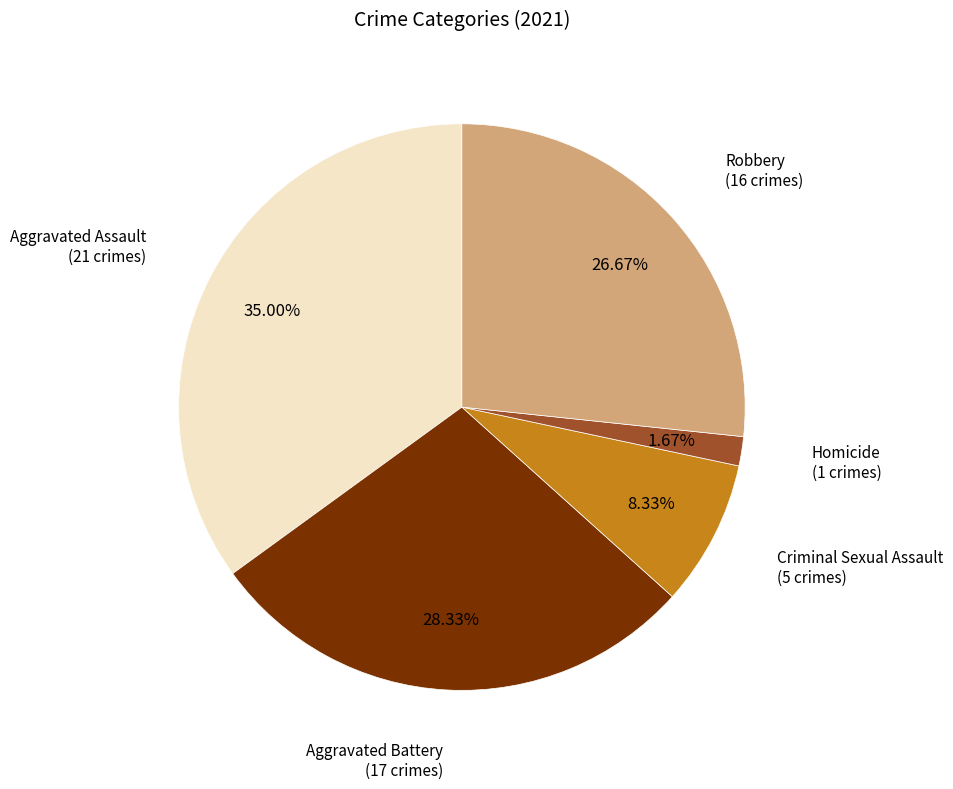

Does any single category account for the majority?

No